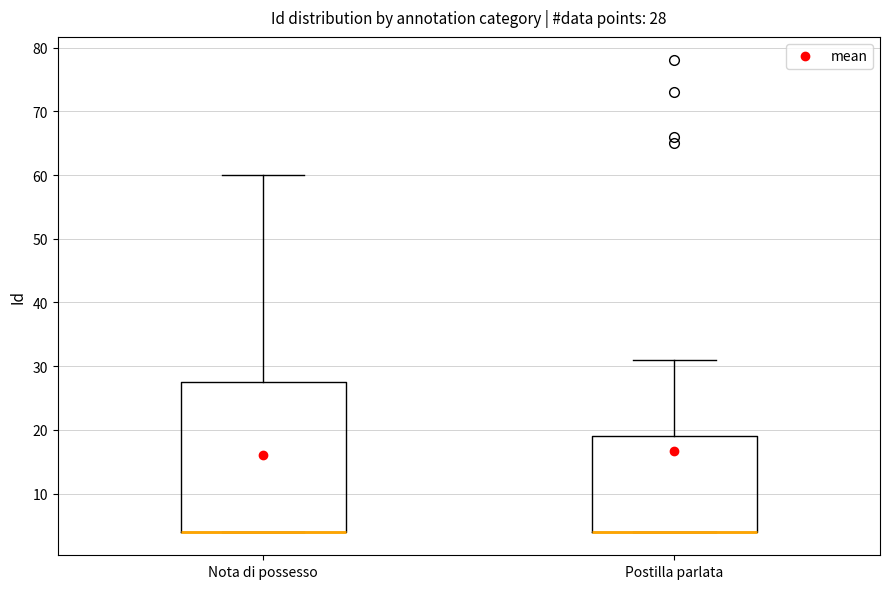

Which box is the tallest, from its lower edge to its upper edge?

Nota di possesso